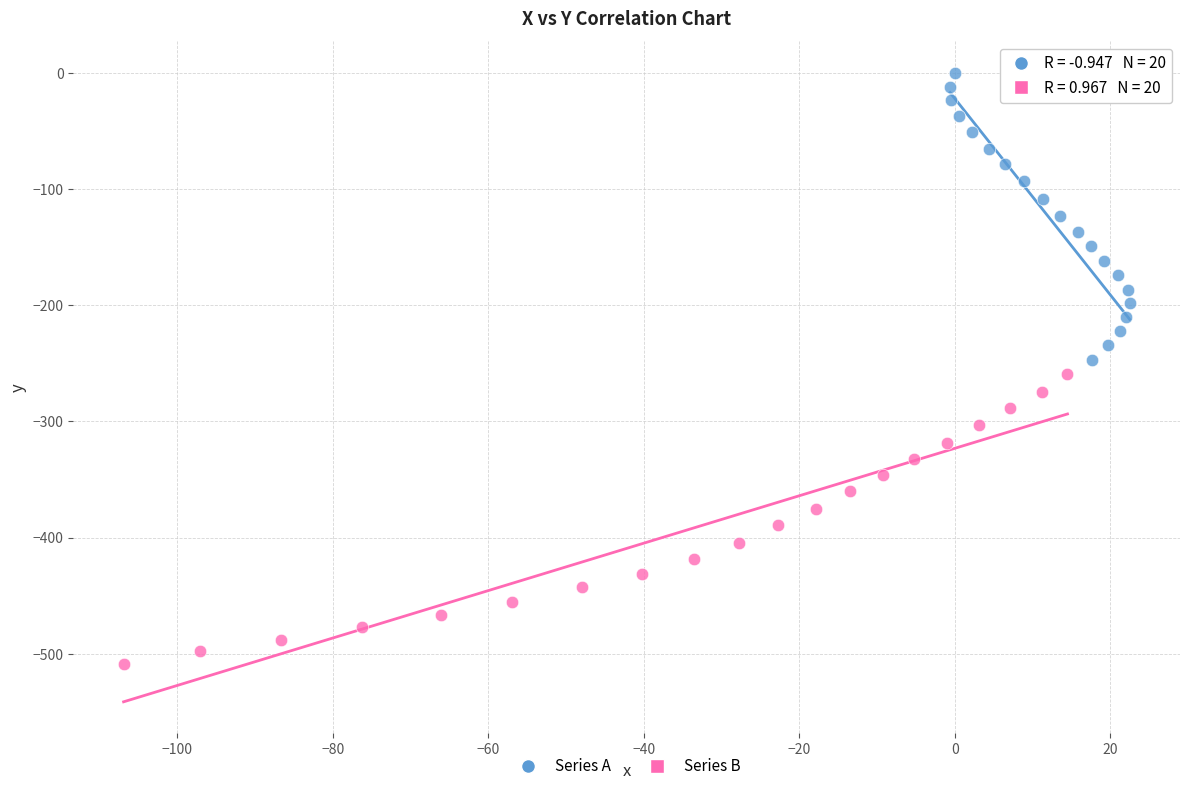

Which series contains the highest Y value?

Series A